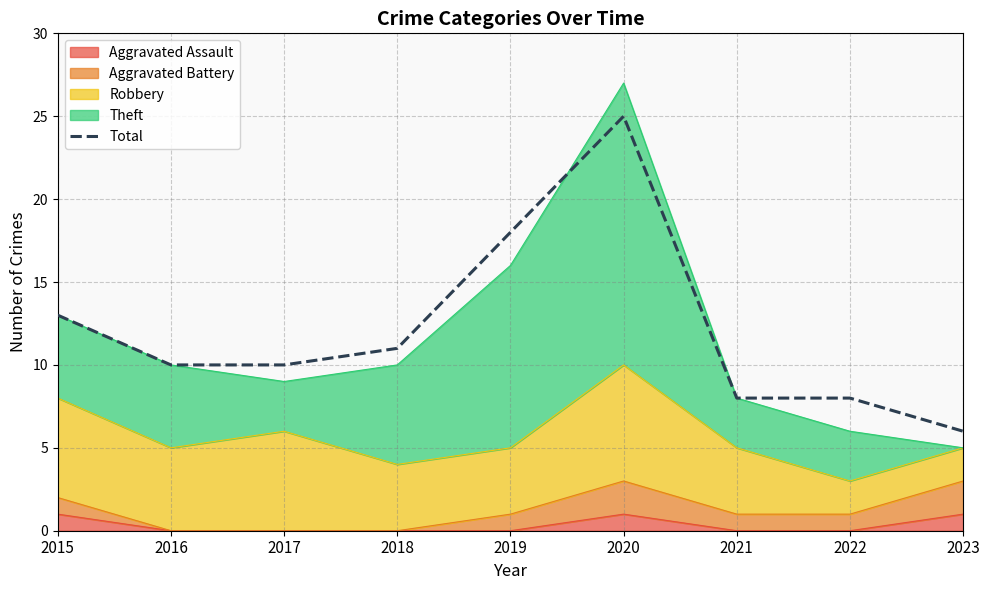

What is the difference between the values at 2015 and 2018?

2